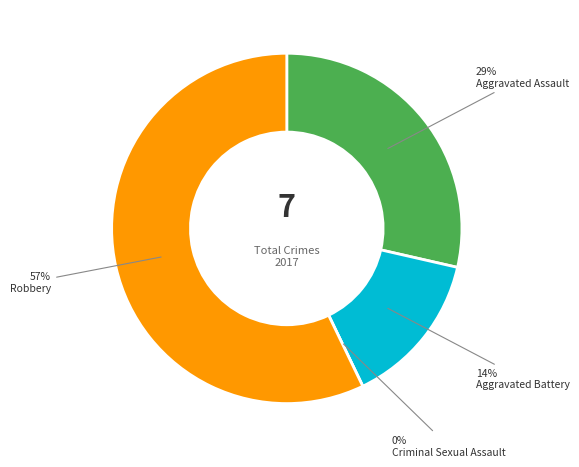

What is the majority slice?

Robbery